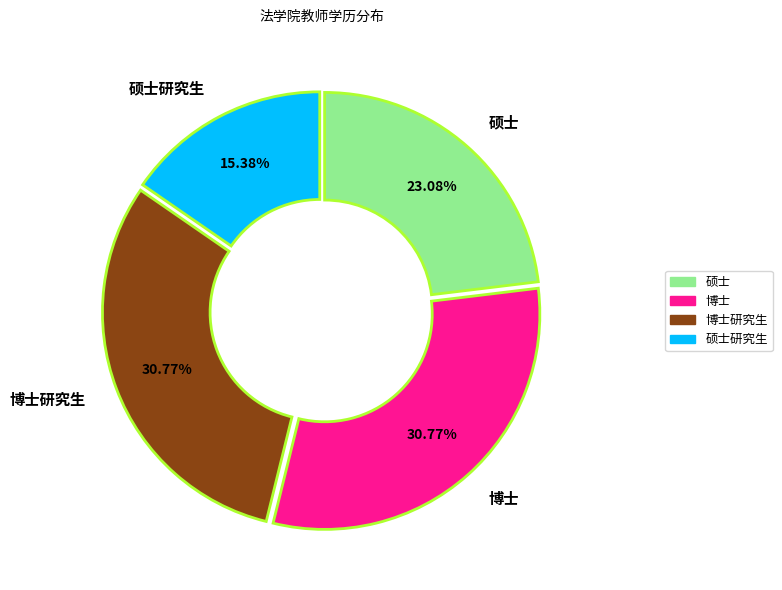

To the nearest percent, what percentage of the pie is 博士?

31%